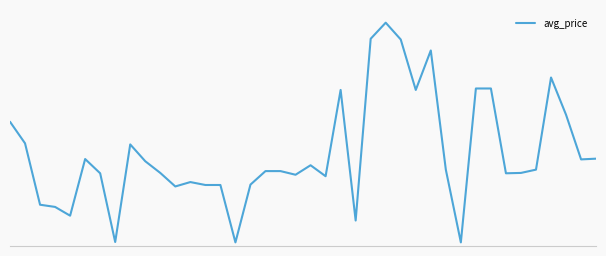

Does the chart display data point markers on the line(s)?

No